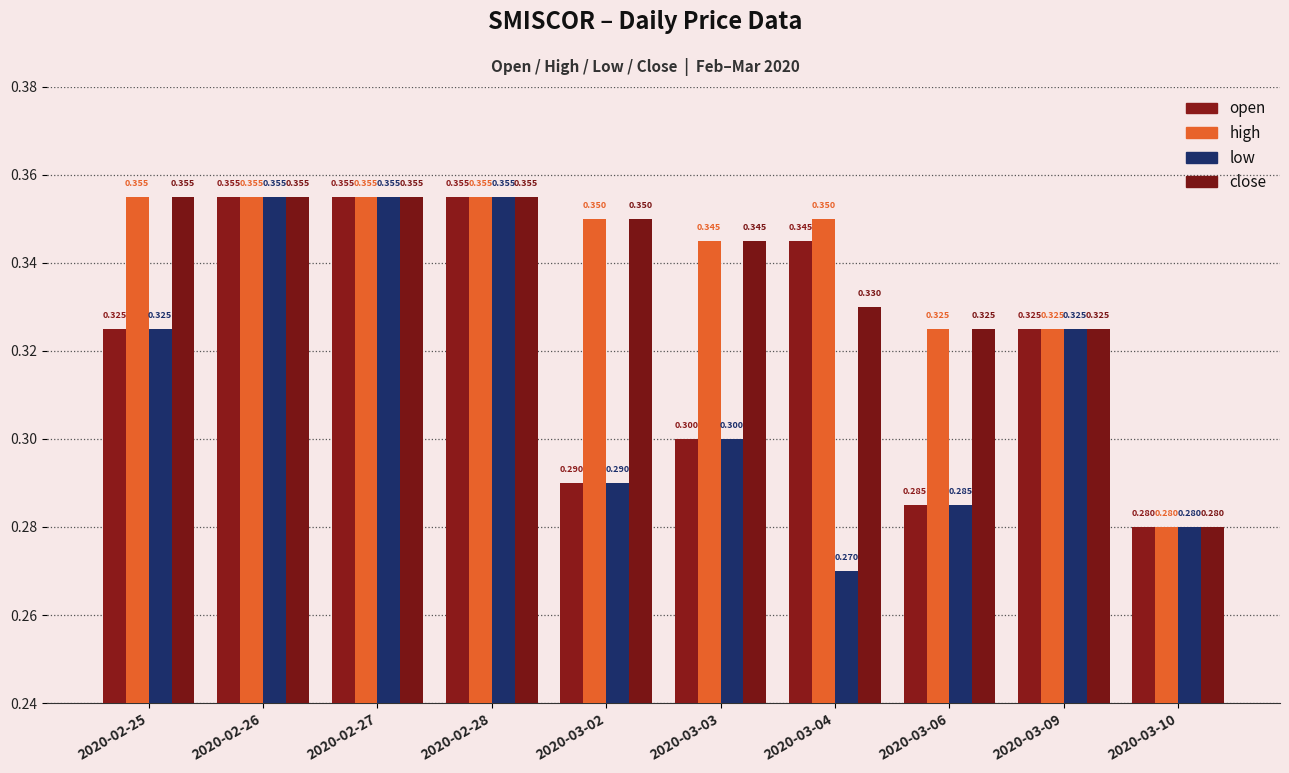

What is the average value of the low series?

0.3